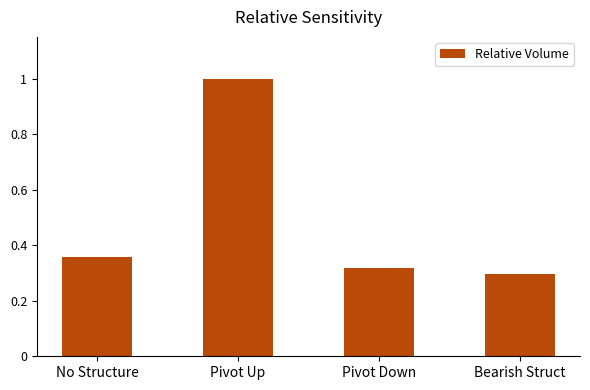

Rank the categories by value from lowest to highest.

Bearish Struct, Pivot Down, No Structure, Pivot Up